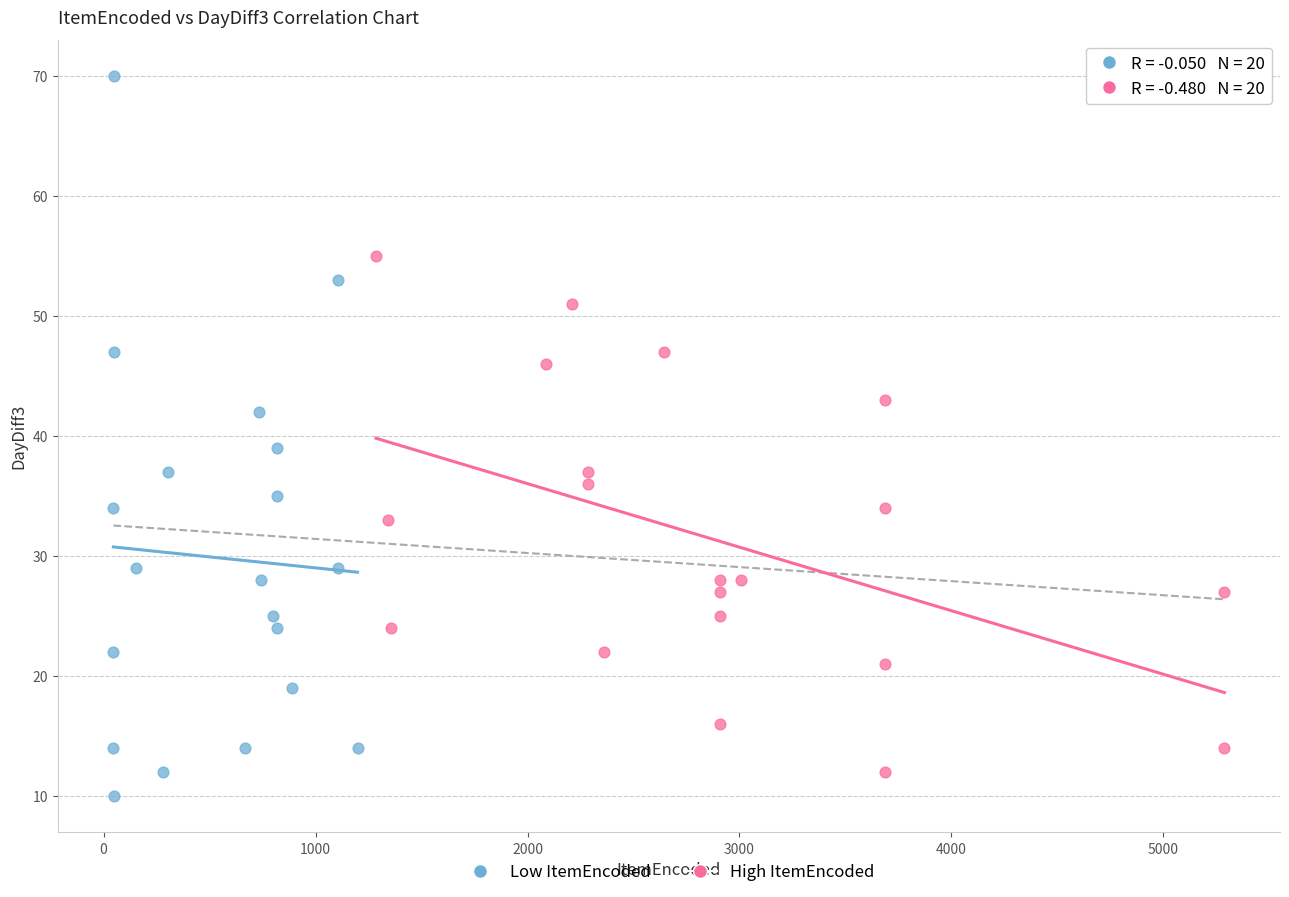

Which series reaches the maximum Y coordinate?

Low ItemEncoded